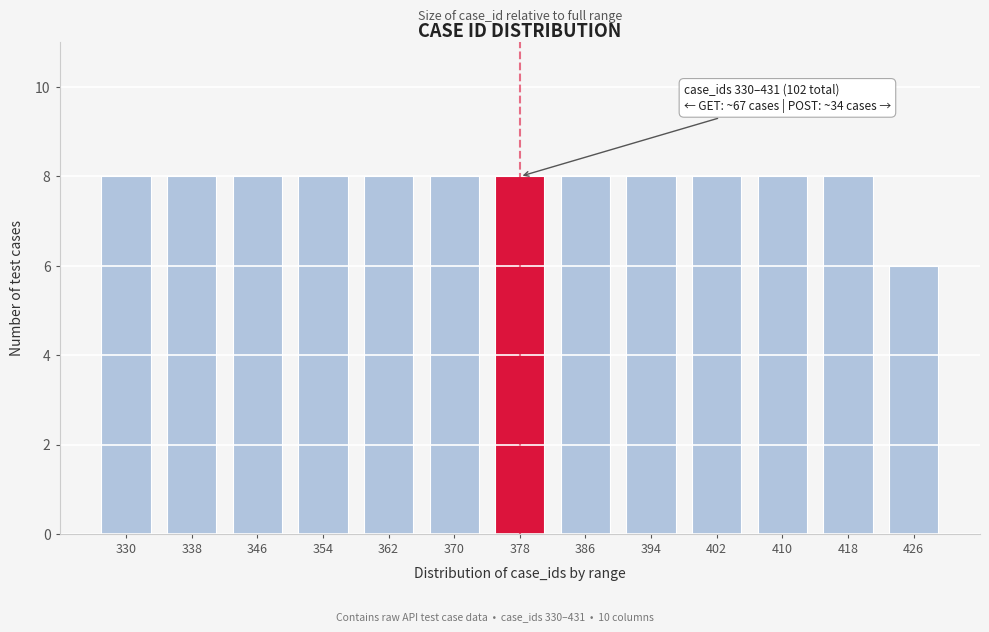

Reading left to right, transcribe all the data shown in this chart.

8	8	8	8	8	8	8	8	8	8	8	8	6